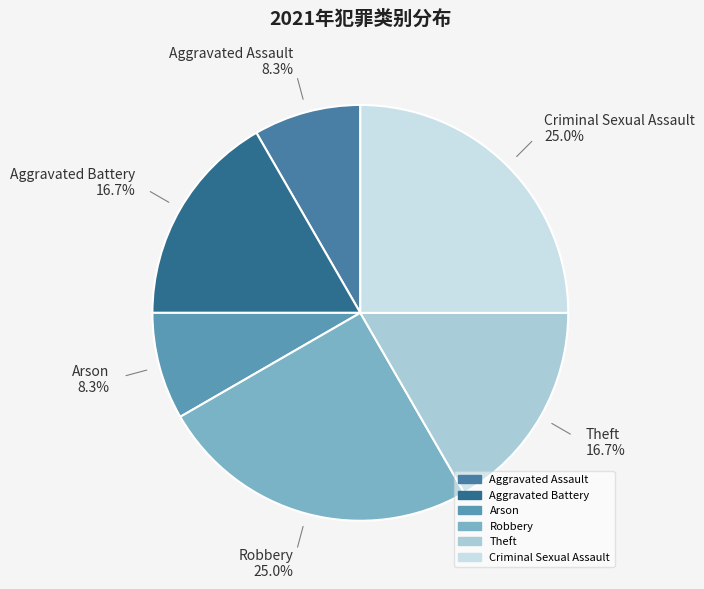

How many slices are in this pie chart?

6